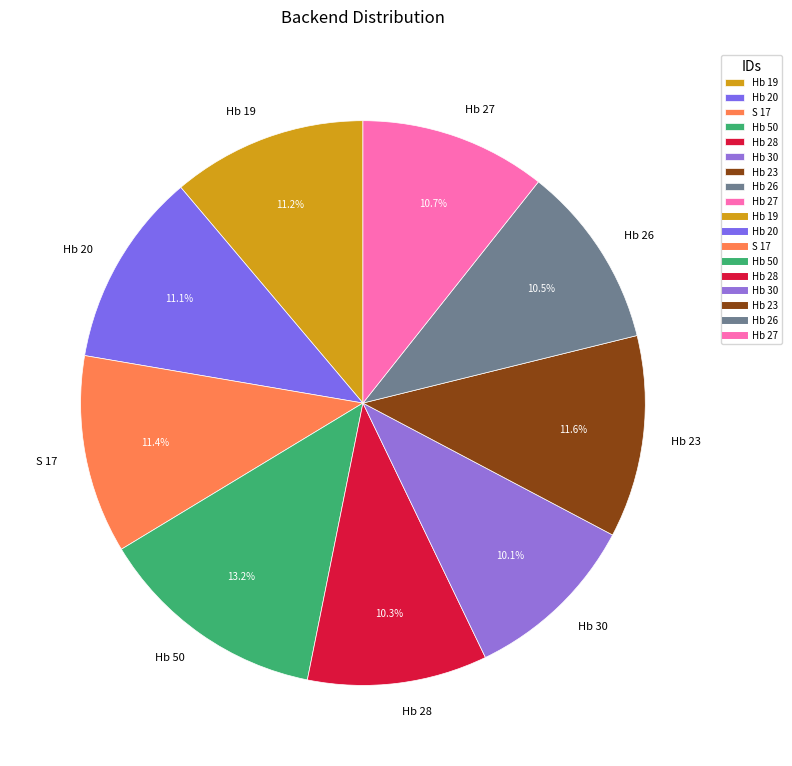

What portion of the pie excludes Hb 26?

89.5%